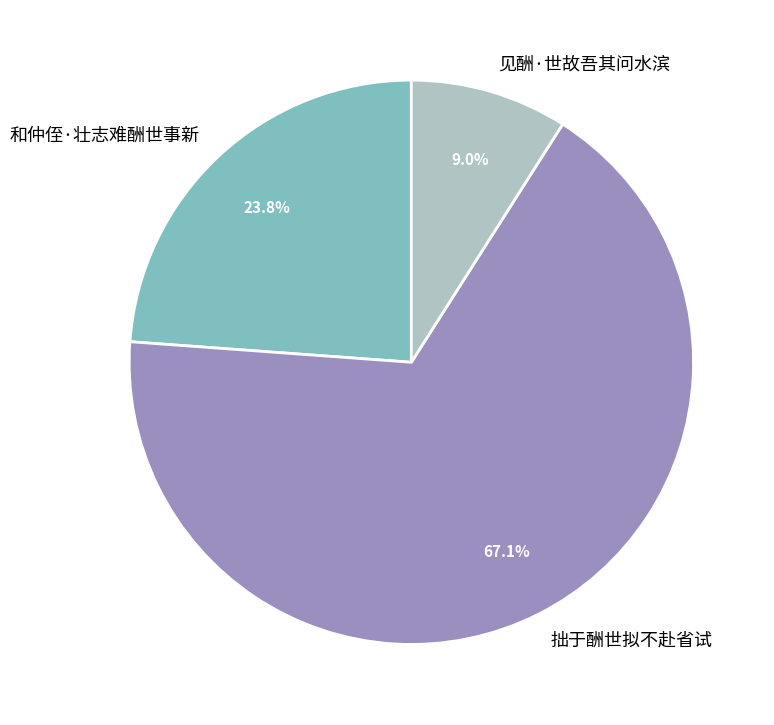

Which slice is the smallest?

见酬·世故吾其问水滨